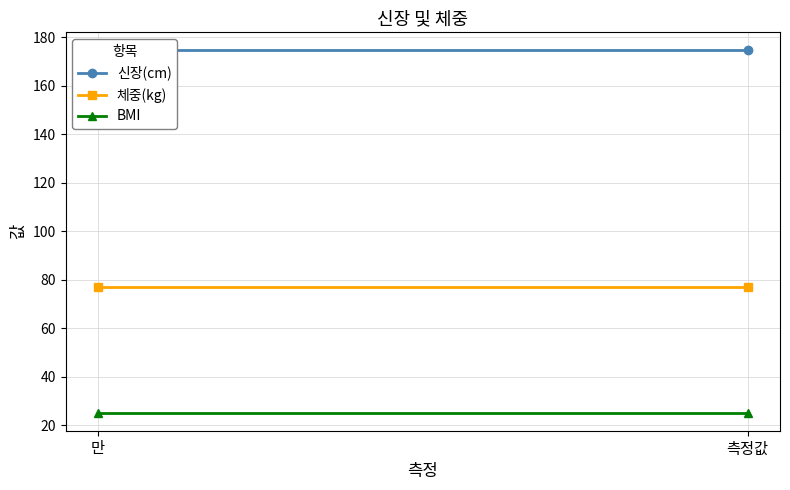

At which label does BMI reach its minimum?

만